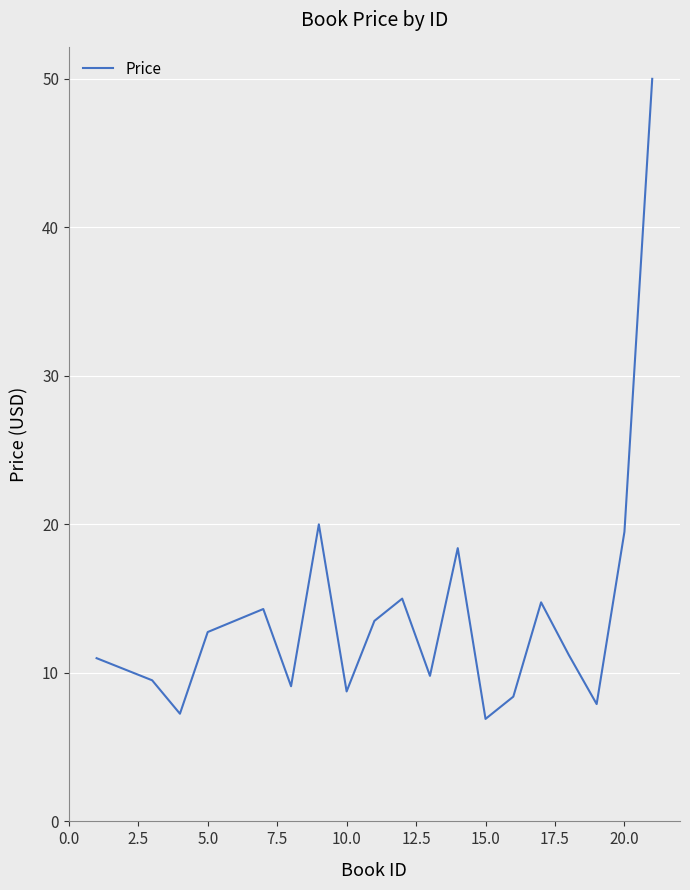

What is the difference between the maximum and minimum values?

43.1